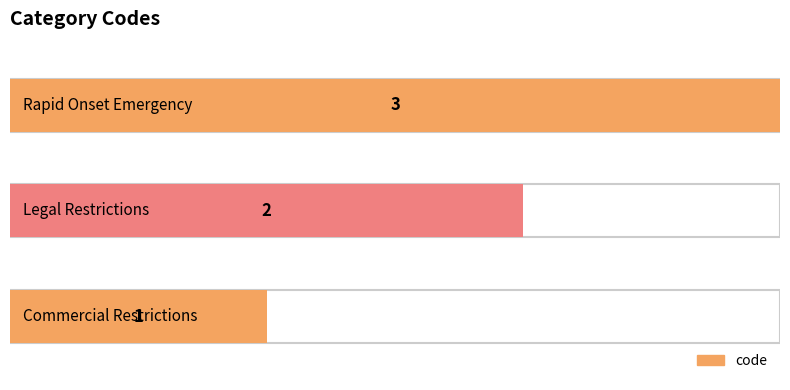

How many values are between 1 and 3?

3